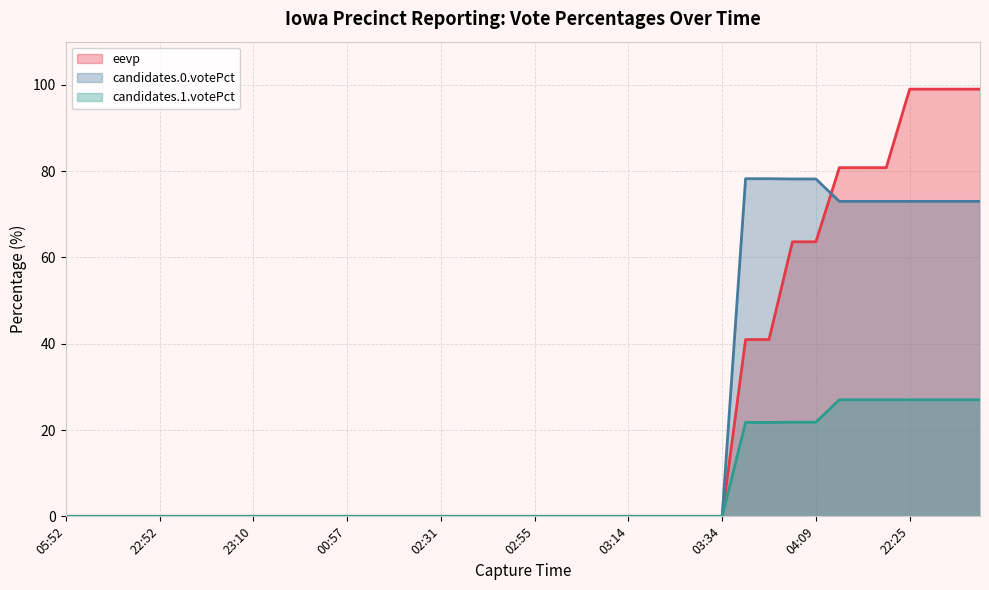

Reading left to right, extract all data points from this chart.

eevp: 0.0	0.0	0.0	0.0	0.0	0.0	0.0	0.0	0.0	0.0	0.0	0.0	0.0	0.0	0.0	0.0	0.0	0.0	0.0	0.0	0.0	0.0	0.0	0.0	0.0	0.0	0.0	0.0	0.0	41.0	41.0	63.6	63.6	80.8	80.8	80.8	99.0	99.0	99.0	99.0
candidates.0.votePct: 0.0	0.0	0.0	0.0	0.0	0.0	0.0	0.0	0.0	0.0	0.0	0.0	0.0	0.0	0.0	0.0	0.0	0.0	0.0	0.0	0.0	0.0	0.0	0.0	0.0	0.0	0.0	0.0	0.0	78.2	78.2	78.2	78.2	73.0	73.0	73.0	73.0	73.0	73.0	73.0
candidates.1.votePct: 0.0	0.0	0.0	0.0	0.0	0.0	0.0	0.0	0.0	0.0	0.0	0.0	0.0	0.0	0.0	0.0	0.0	0.0	0.0	0.0	0.0	0.0	0.0	0.0	0.0	0.0	0.0	0.0	0.0	21.8	21.8	21.8	21.8	27.0	27.0	27.0	27.0	27.0	27.0	27.0